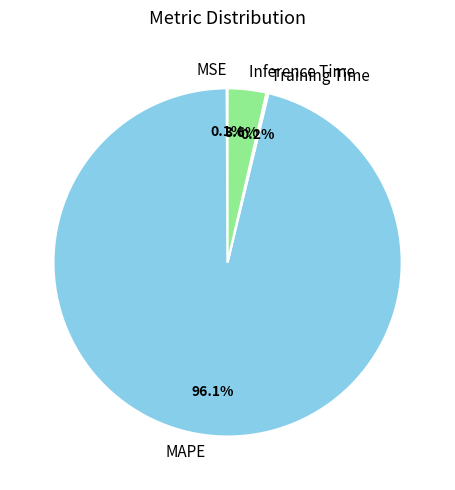

What is the majority slice?

MAPE